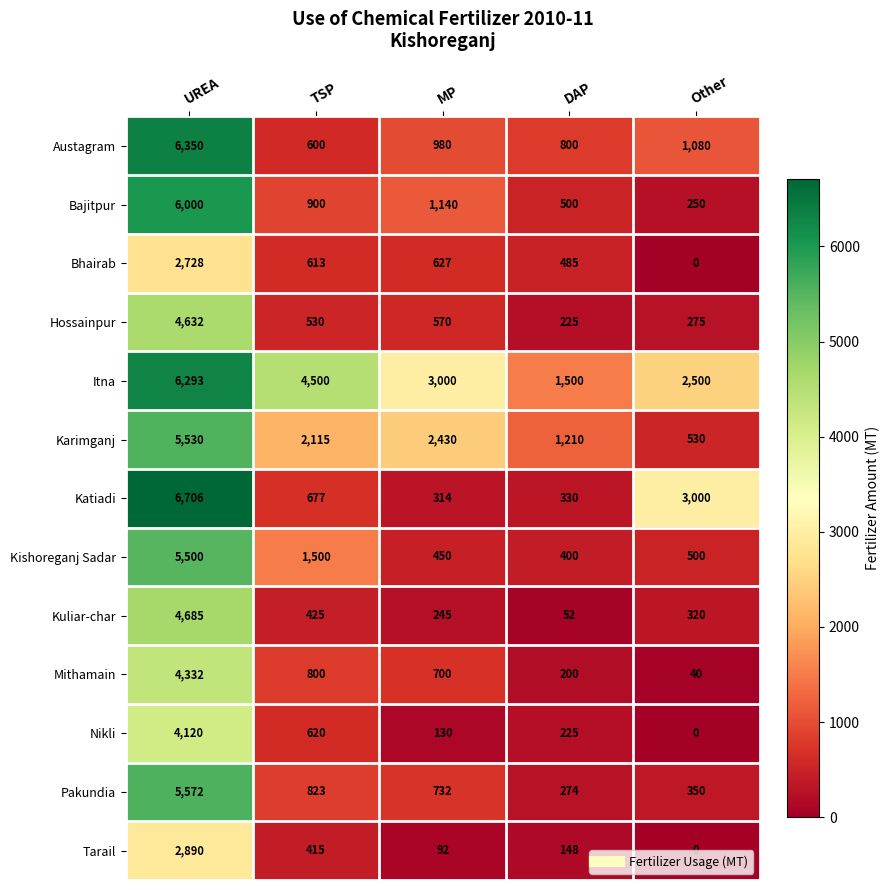

What is the difference between the second highest and minimum values in the Bhairab series?

627